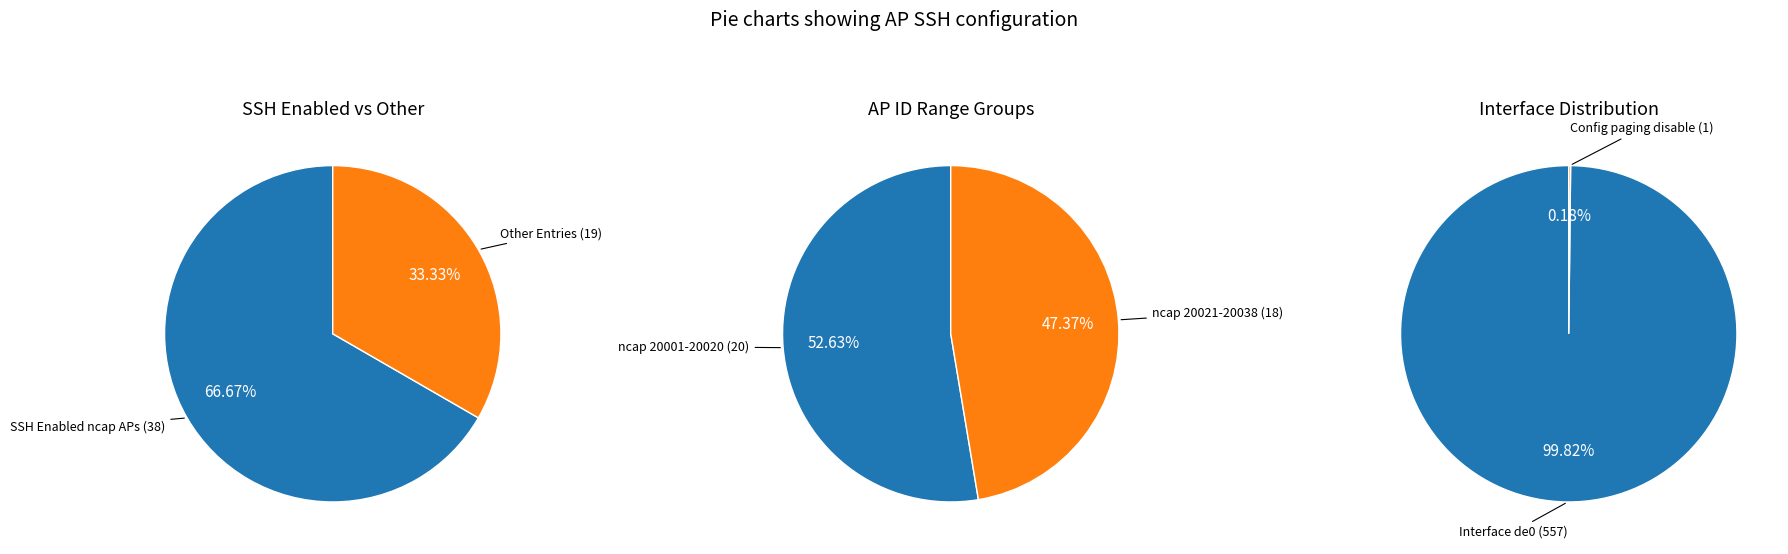

Is 20012 the majority of the pie?

No